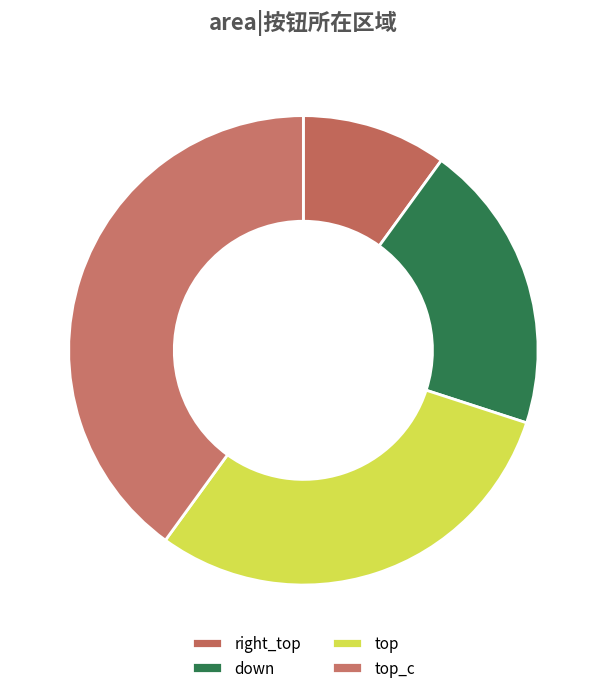

What percentage is the down slice, to the nearest percent?

20%